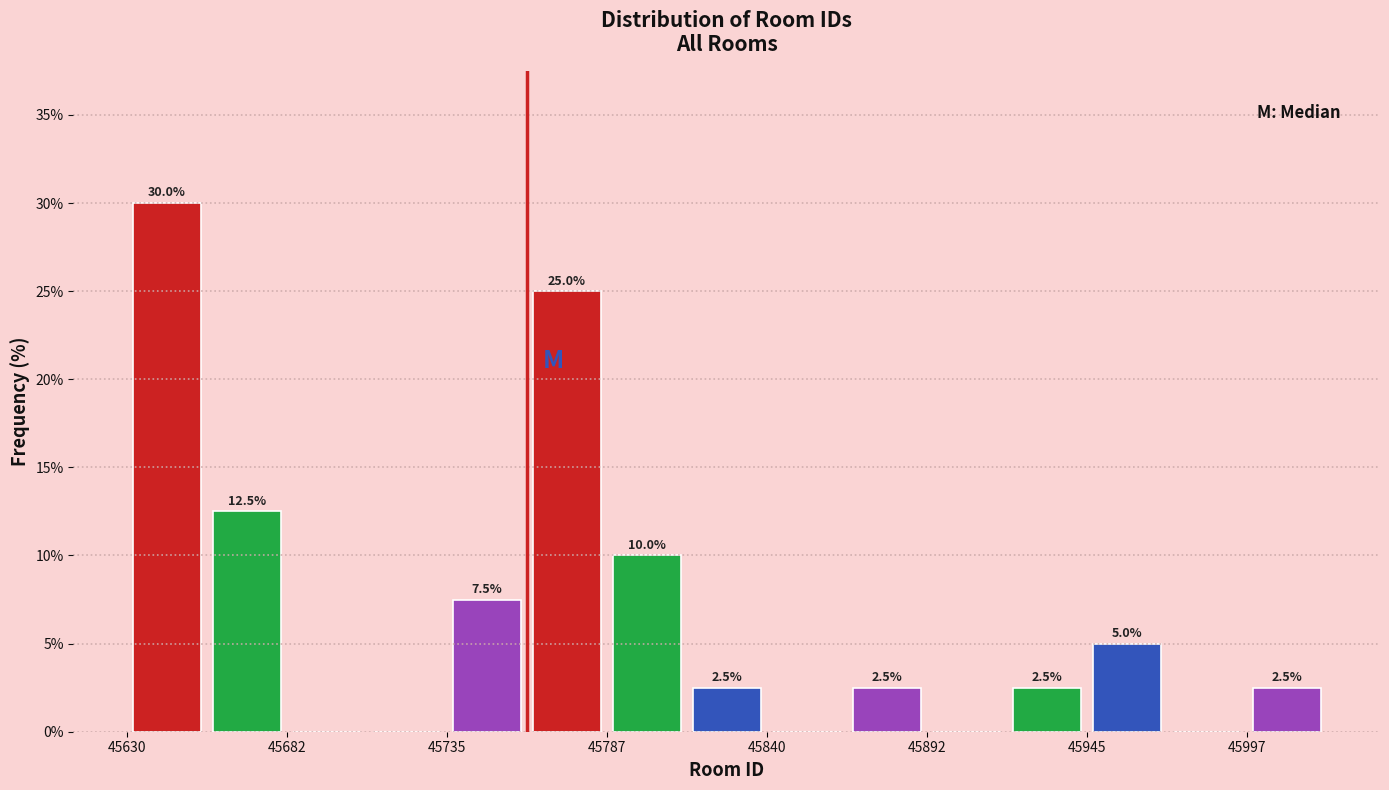

Read against the x-axis, roughly where is the centre of the tallest bar?

45640